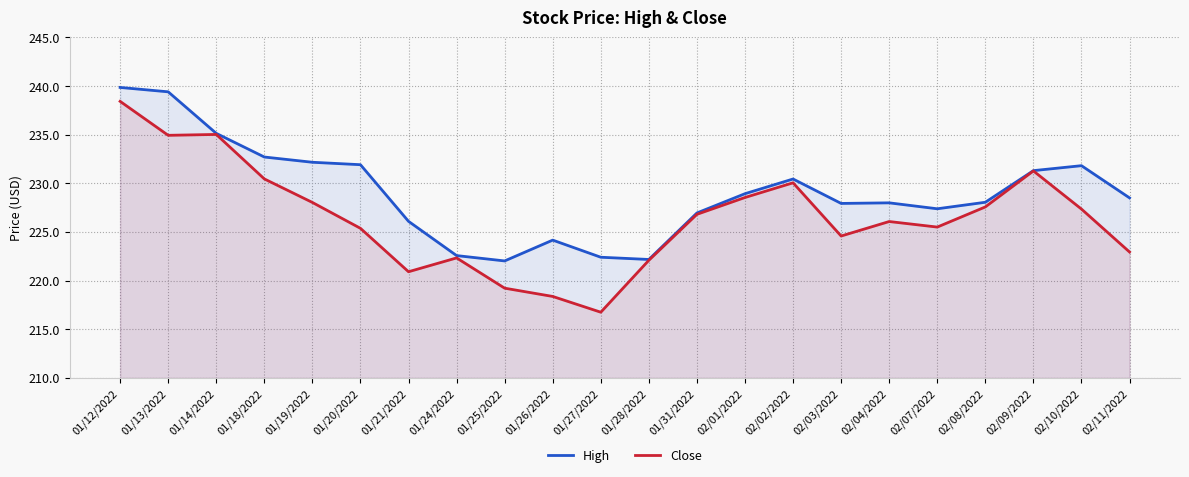

What is the maximum value shown in the chart?

239.8